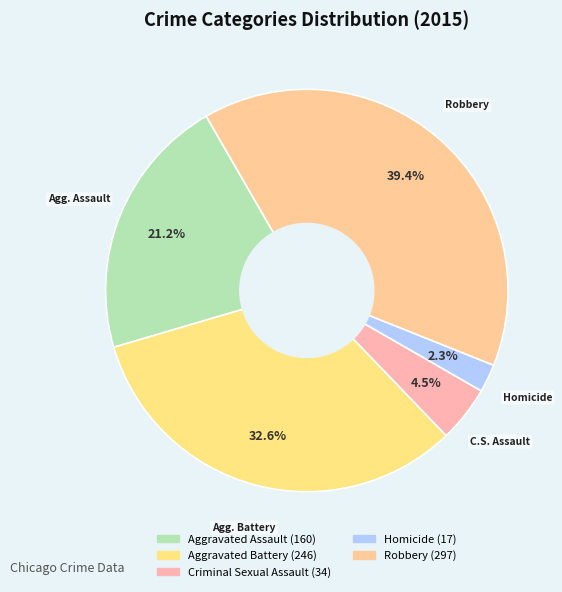

True or false: Aggravated Assault accounts for 21% of the total.

True